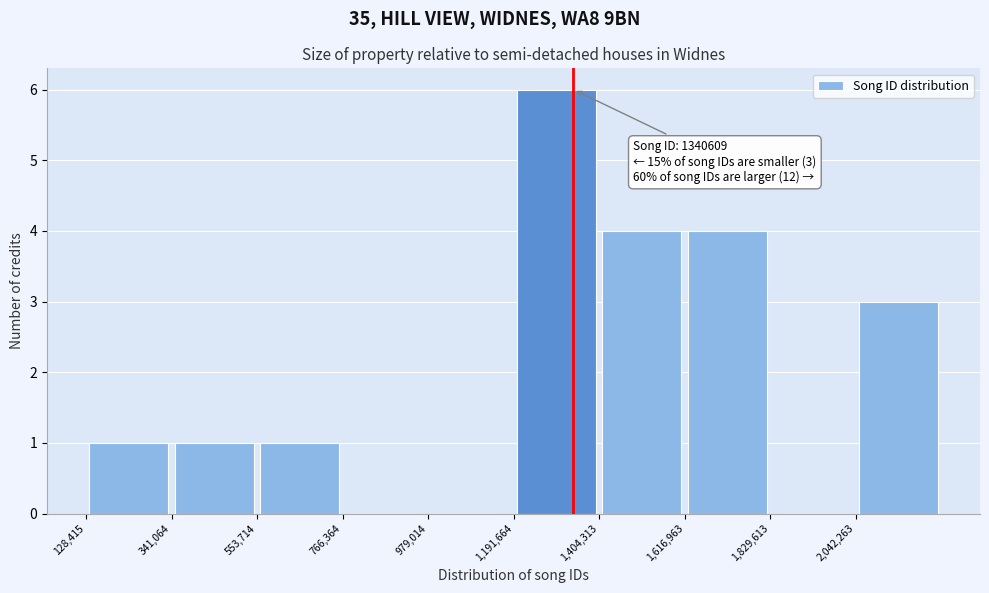

Which range on the x-axis has the tallest bar?

1200000 to 1400000